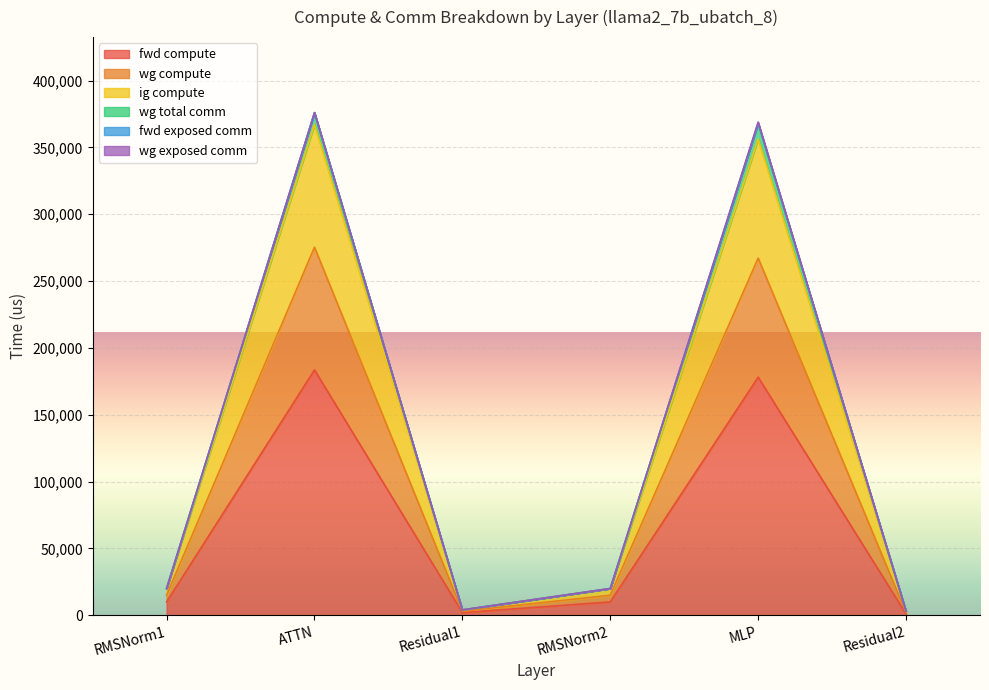

Between ATTN and Residual1, which is larger?

ATTN